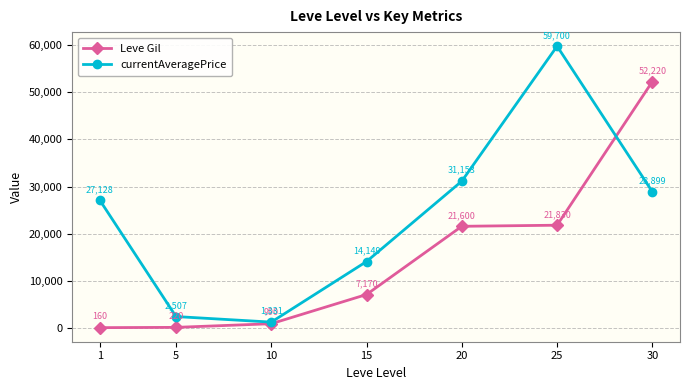

Reading left to right, transcribe all the data shown in this chart.

Leve Gil: 1=160	5=220	10=990	15=7170	20=21600	25=21830	30=52220
currentAveragePrice: 1=27128	5=2507	10=1331	15=14149	20=31153	25=59700	30=28899